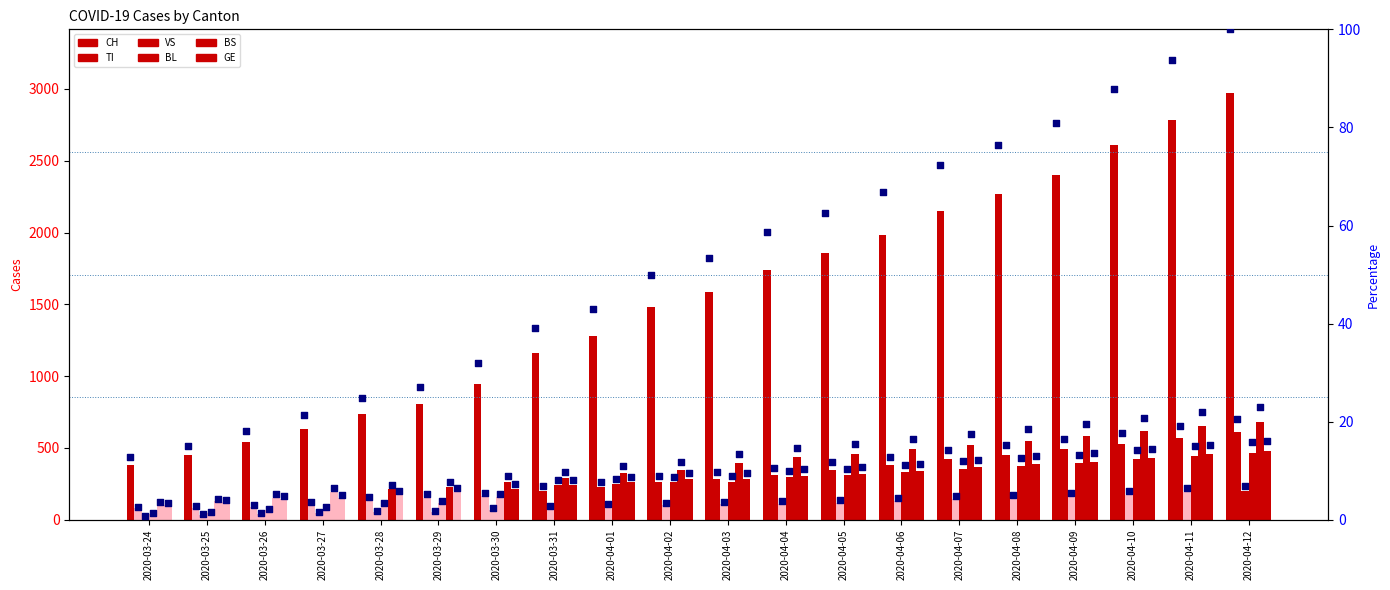

What is the total value across all series at 2020-03-28?

1207.1